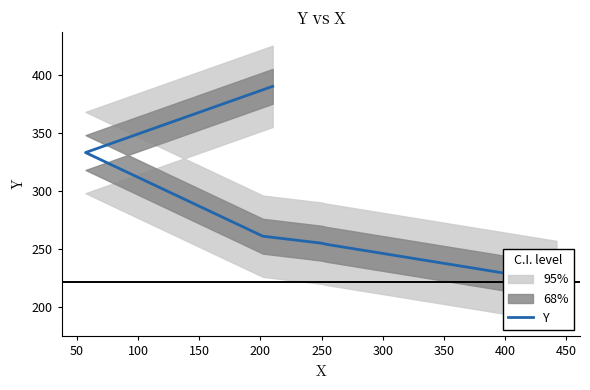

True or false: the data has more than 0 interior local peaks.

False